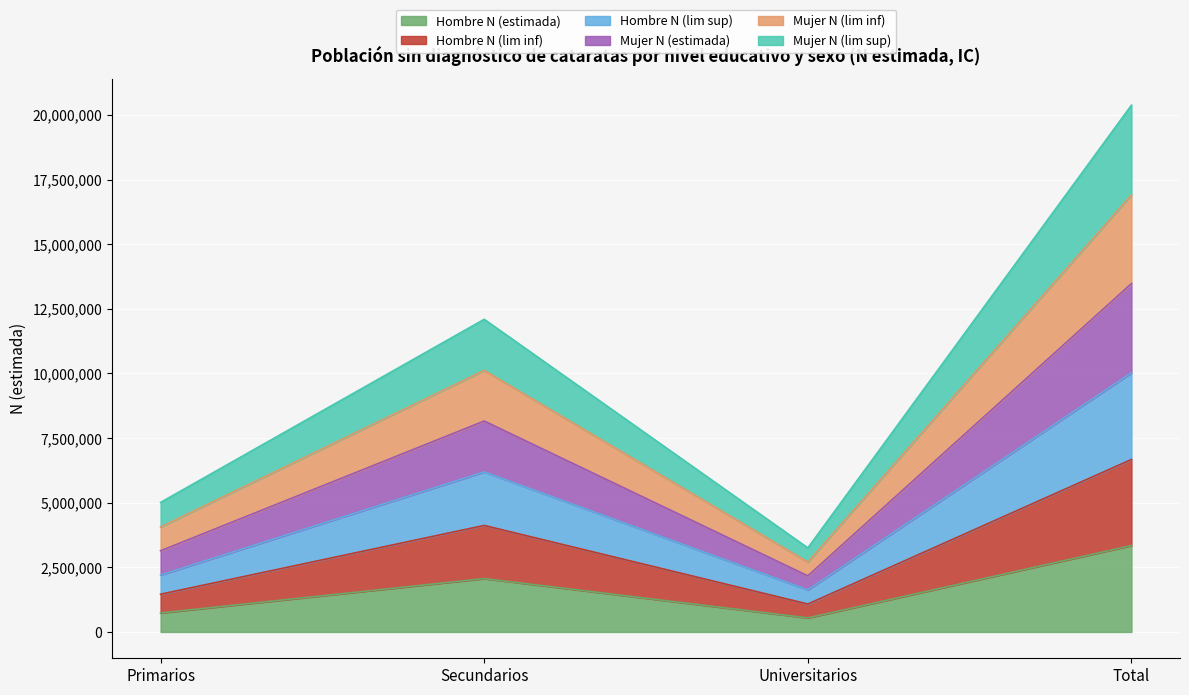

Where is the first local maximum for Hombre N (estimada)?

Secundarios